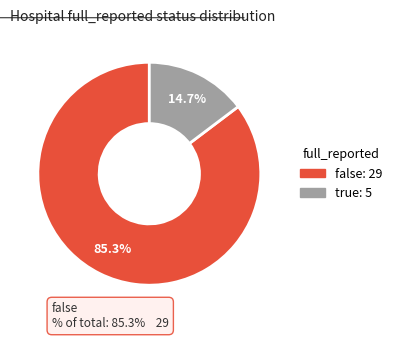

How many slices are in this pie chart?

2